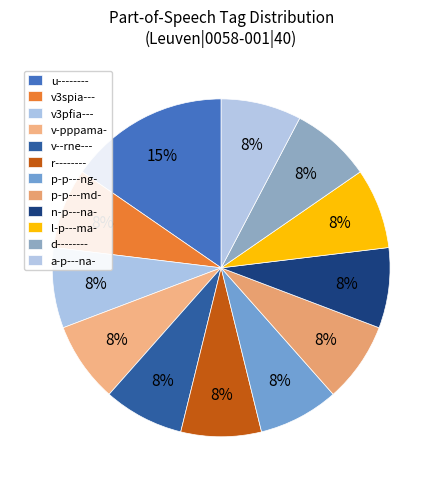

How many slices are in this pie chart?

12